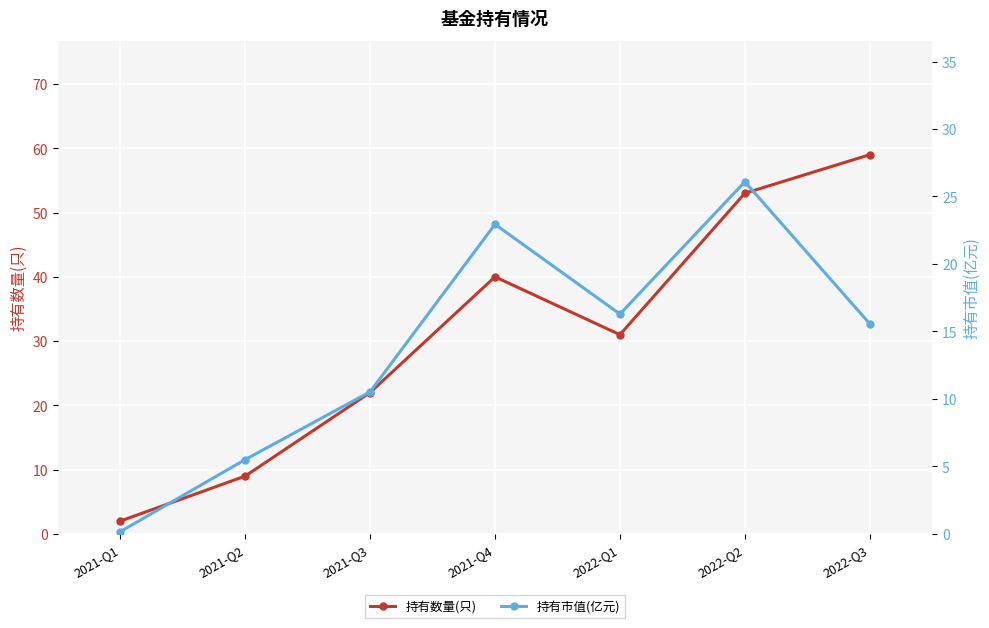

Which series has the largest total across all categories?

持有数量(只)